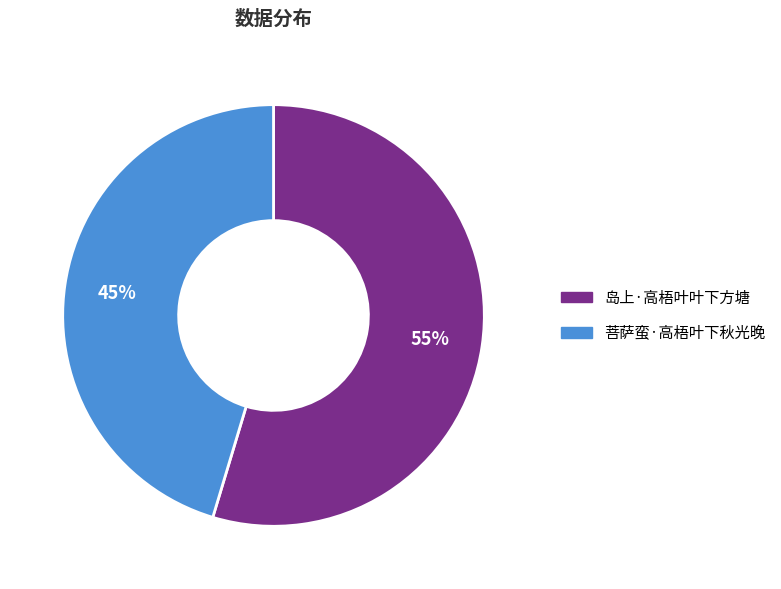

How many segments does this pie chart have?

2